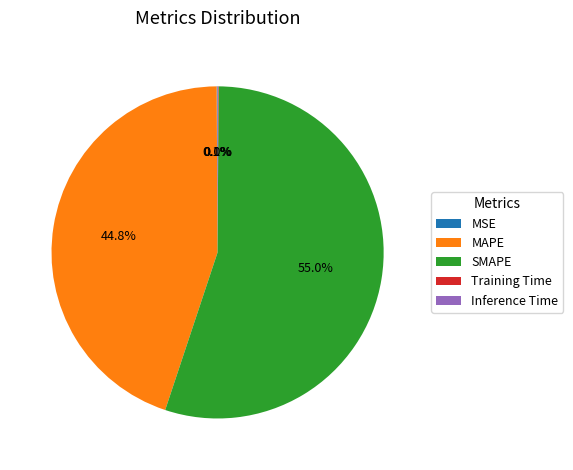

Which category has the biggest portion of the pie?

SMAPE